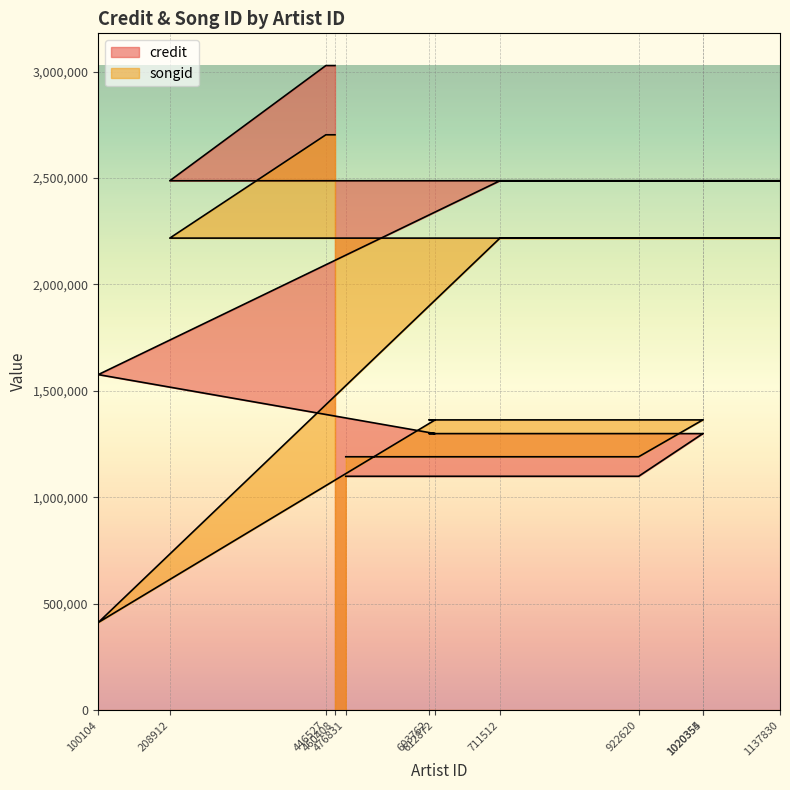

Reading right to left, extract all data points from this chart.

credit: 3028485	3028485	2487298	2487298	2487298	1576555	1299319	1299319	1299319	1299319	1098798	1098798
songid: 2703208	2703208	2217815	2217815	2217815	411872	1363700	1363700	1363700	1363700	1190490	1190490